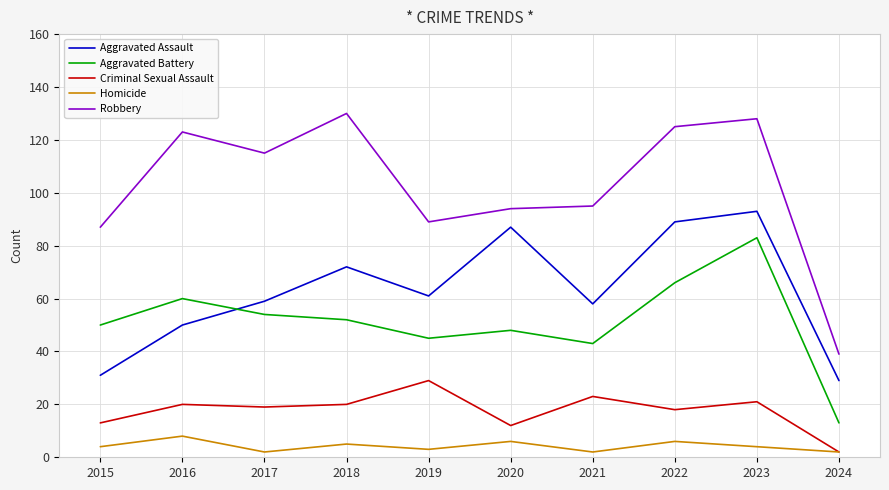

What is the maximum value shown in the chart?

130